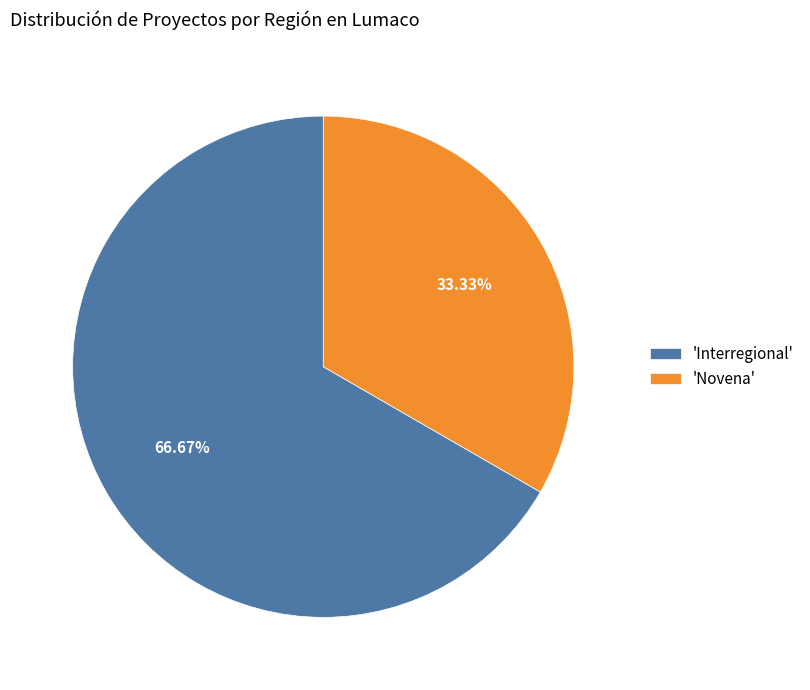

Rank the categories by value from highest to lowest.

'Interregional', 'Novena'